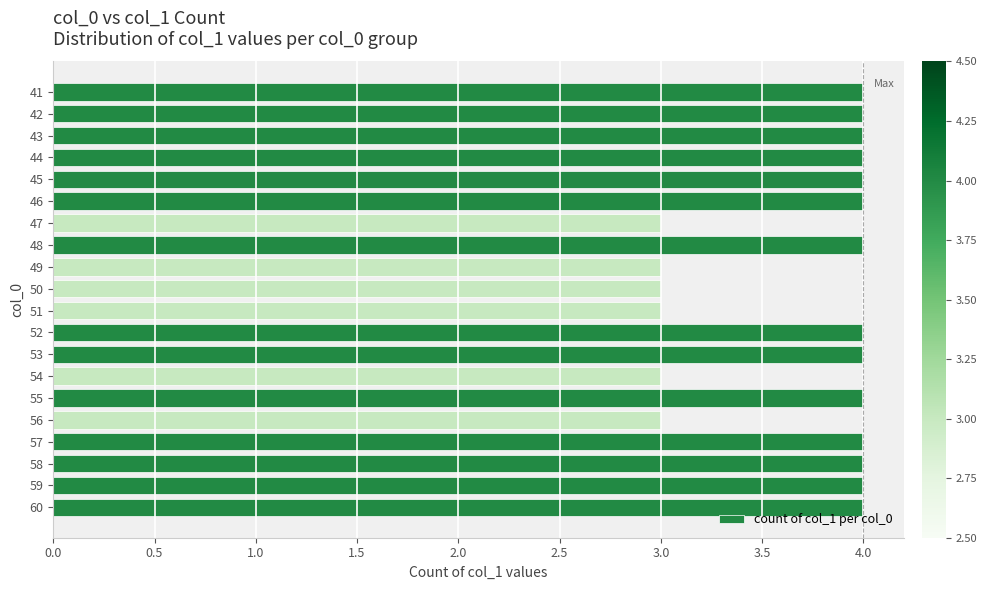

Reading top to bottom, list all the values displayed in this chart.

41=4	42=4	43=4	44=4	45=4	46=4	47=3	48=4	49=3	50=3	51=3	52=4	53=4	54=3	55=4	56=3	57=4	58=4	59=4	60=4